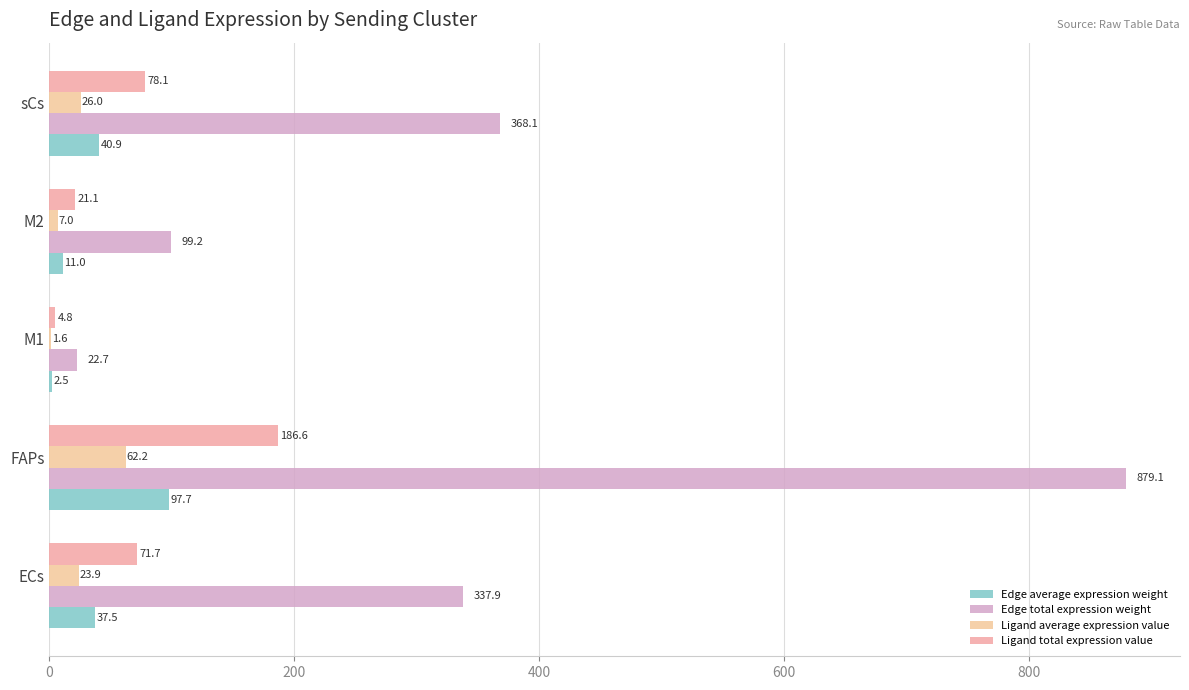

What is the value of the Ligand total expression value bar at the 5th from the left?

78.1